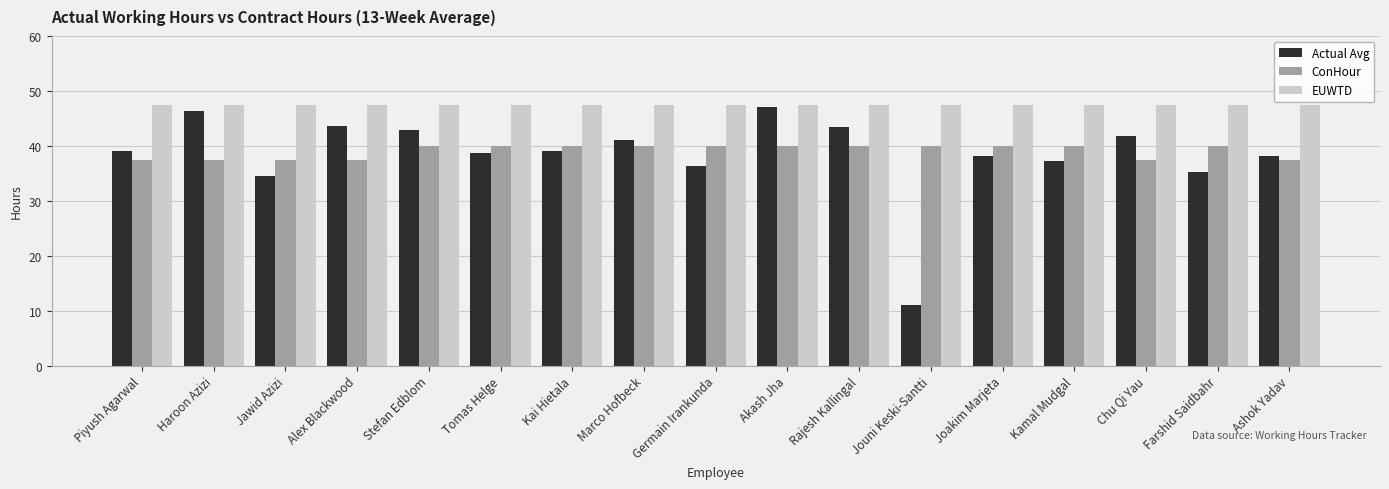

The EUWTD series shows 47.5 at Rajesh Kallingal. True or false?

True